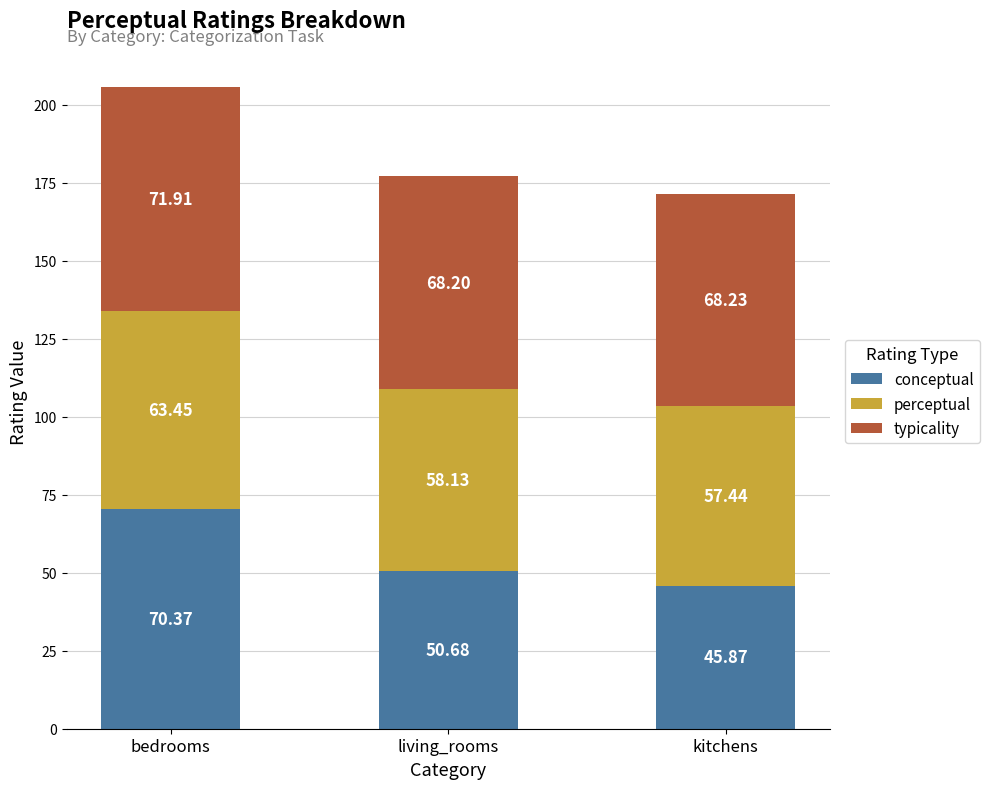

Count the number of data series in this chart.

3